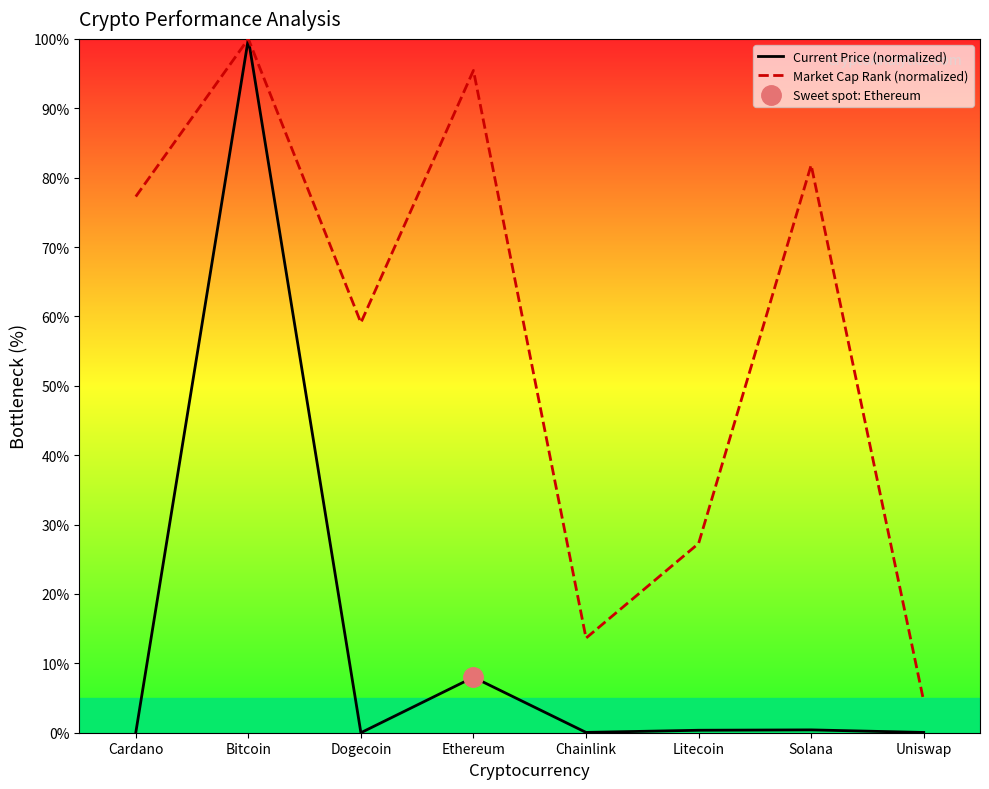

How many lines are shown in the chart?

2